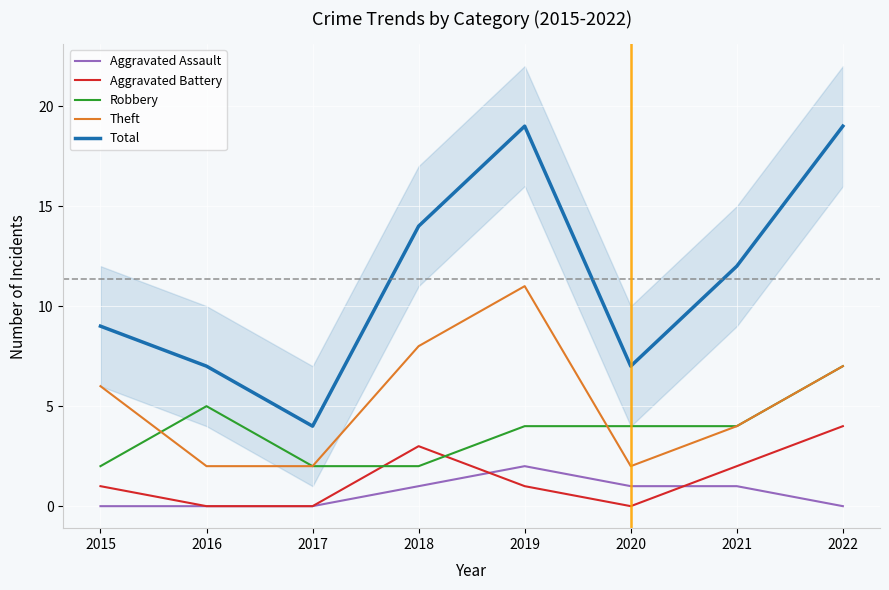

Which series changed the most between 2018 and 2021?

Theft